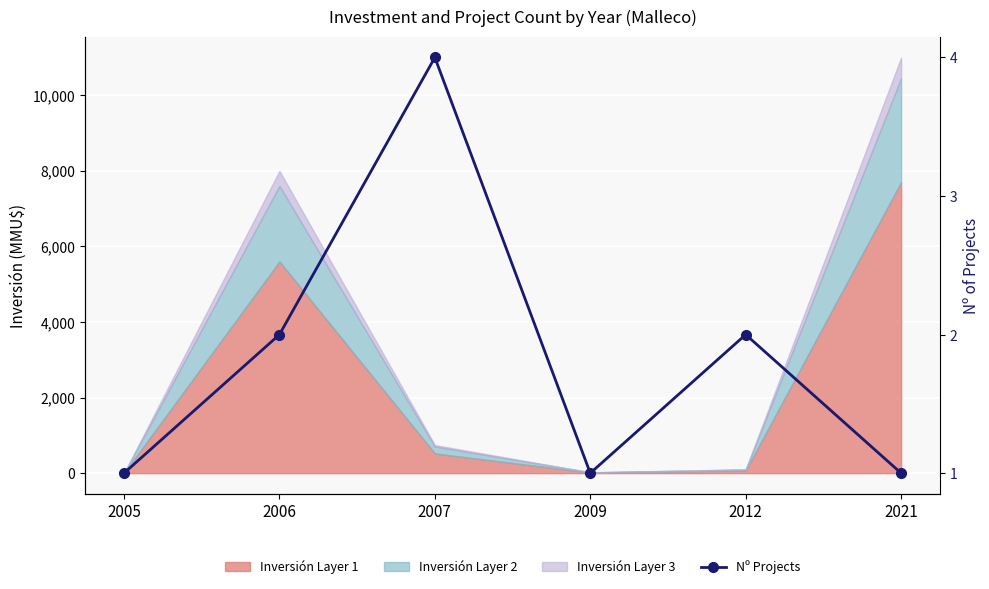

Rank the categories by value from lowest to highest.

2005, 2009, 2021, 2006, 2012, 2007